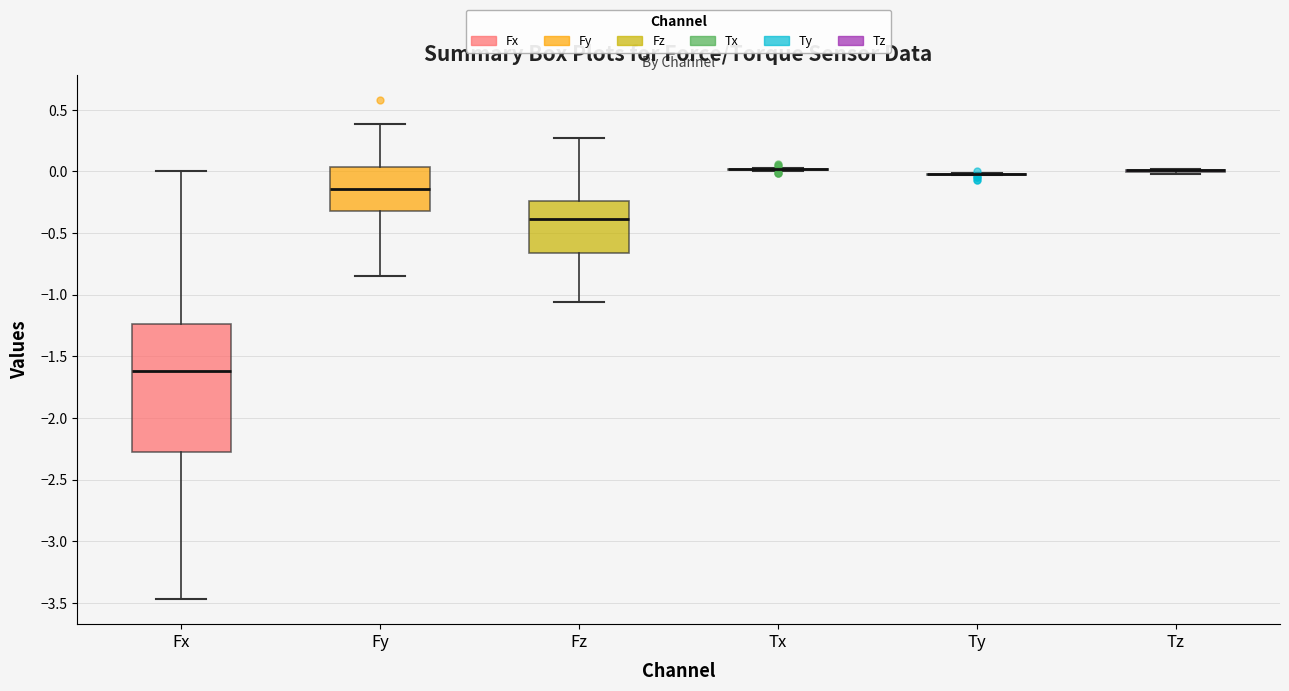

Comparing the boxes themselves (not the whiskers), which one is the tallest?

Fx